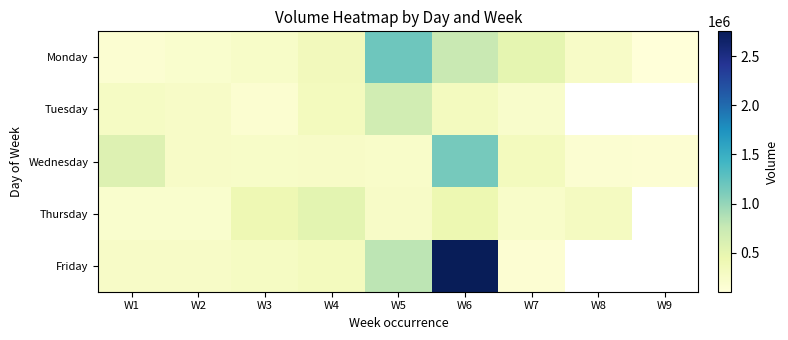

At how many categories does at least one series exceed 2139898?

1